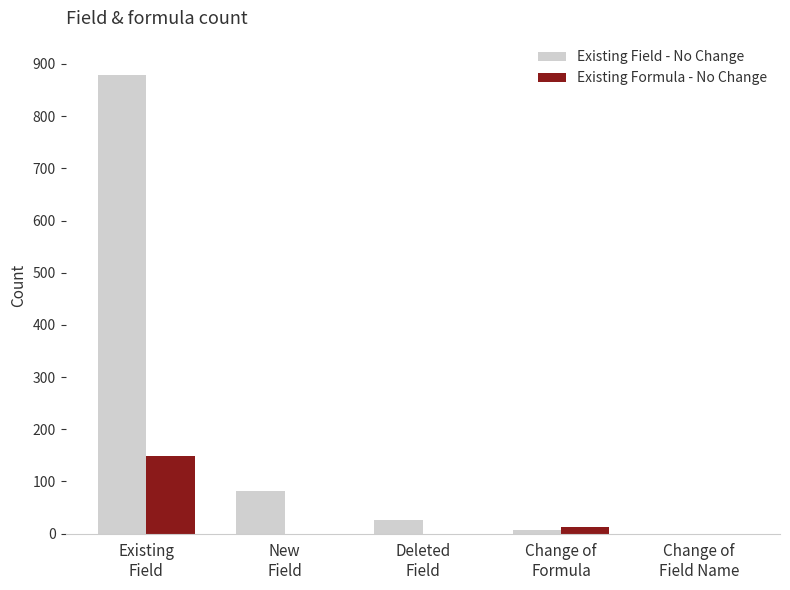

What is the highest value of the Existing Field - No Change series?

878